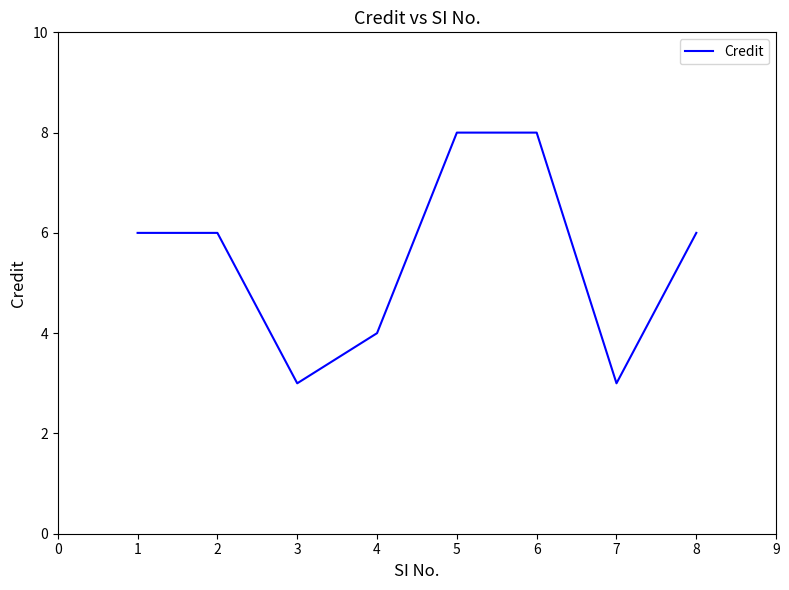

What is the greatest value displayed?

8